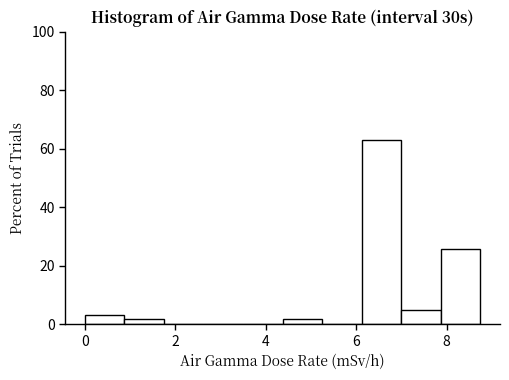

How tall is the bar that spans 0.0 to 0.8 on the x-axis? Neither the bar edges nor the heights are printed on the chart, so give them approximately, as read against the axes.

4